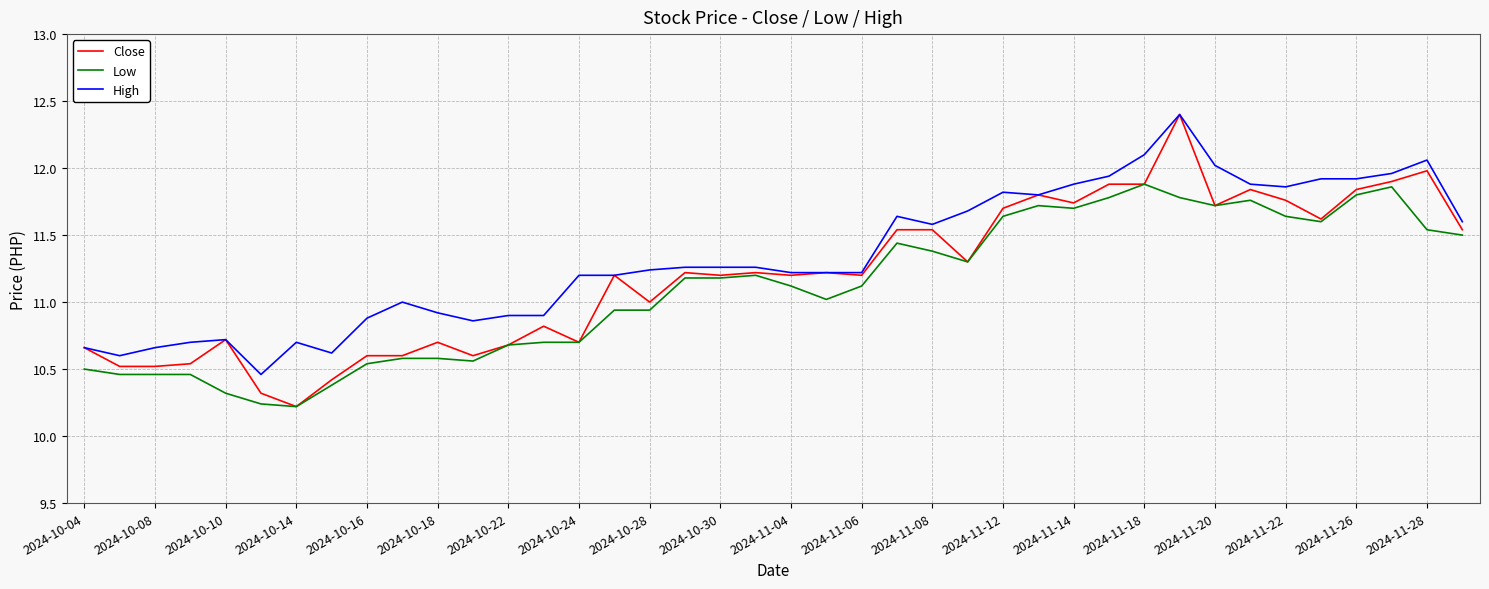

What is the maximum value shown in the chart?

12.4